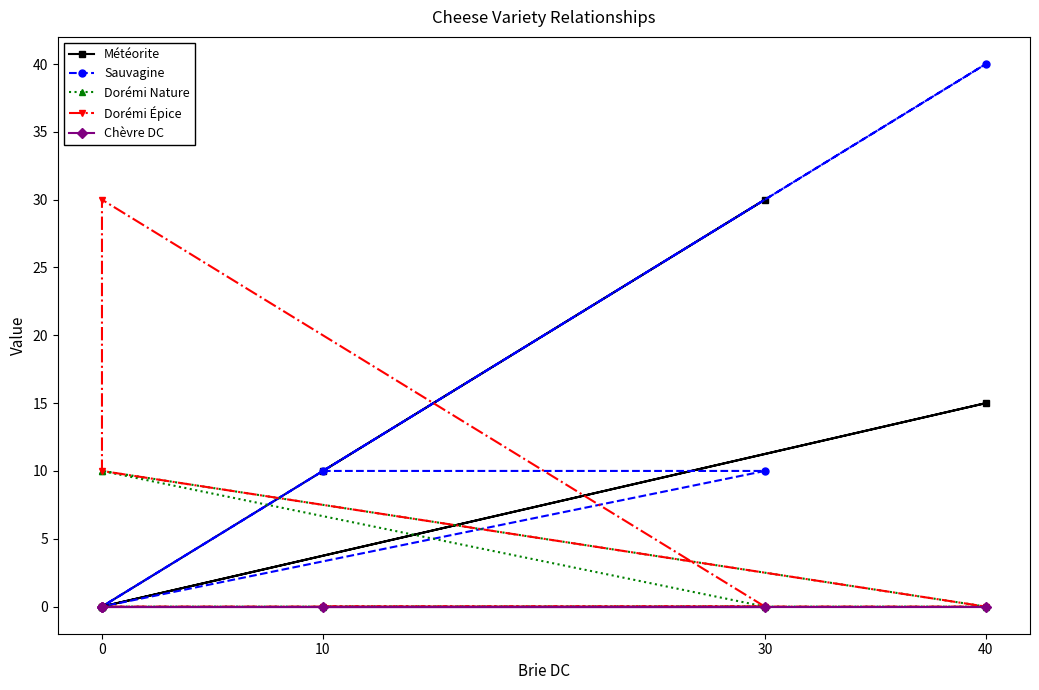

Reading right to left, what are all the values shown in this chart?

Météorite: 0	15	0	0	30	10
Sauvagine: 0	40	0	0	10	10
Dorémi Nature: 0	0	10	10	0	0
Dorémi Épice: 0	0	10	30	0	0
Chèvre DC: 0	0	0	0	0	0